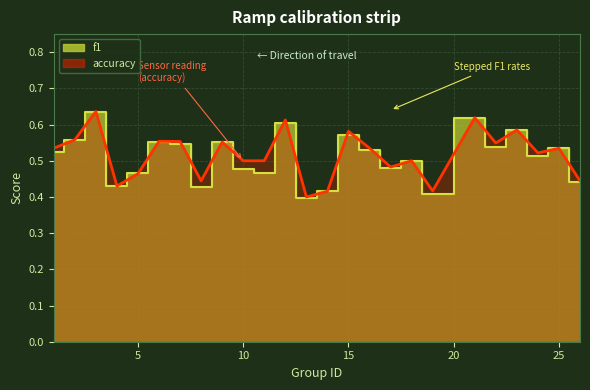

True or false: f1 has a value of 0.3 at 21.

False